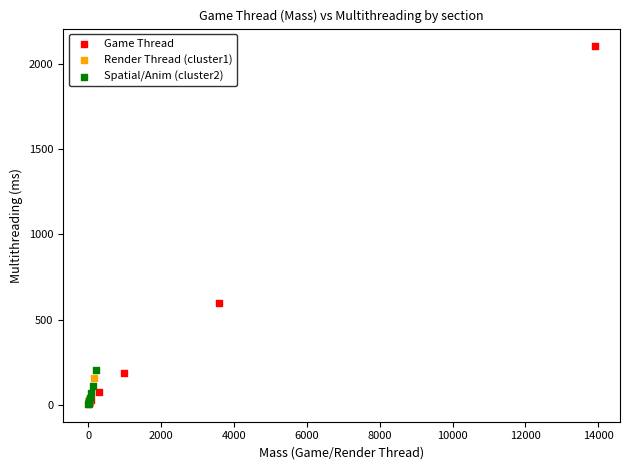

Which series contains the highest Y value?

Game Thread